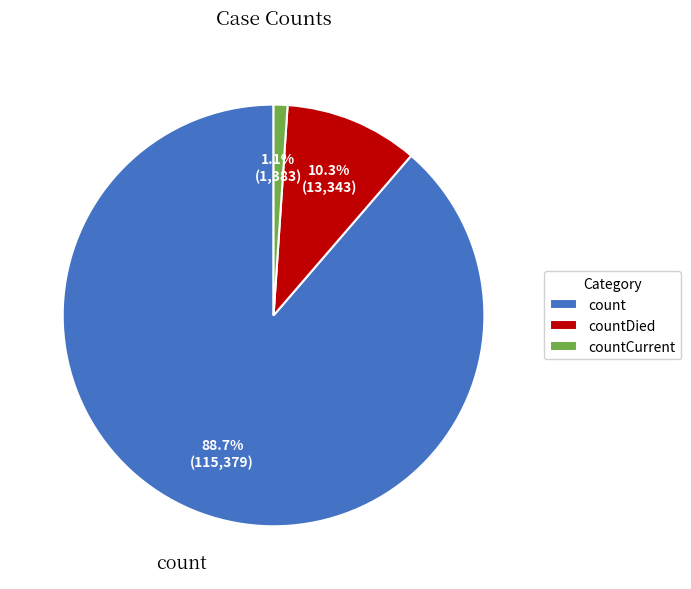

To the nearest percent, what is the average slice percentage?

33%